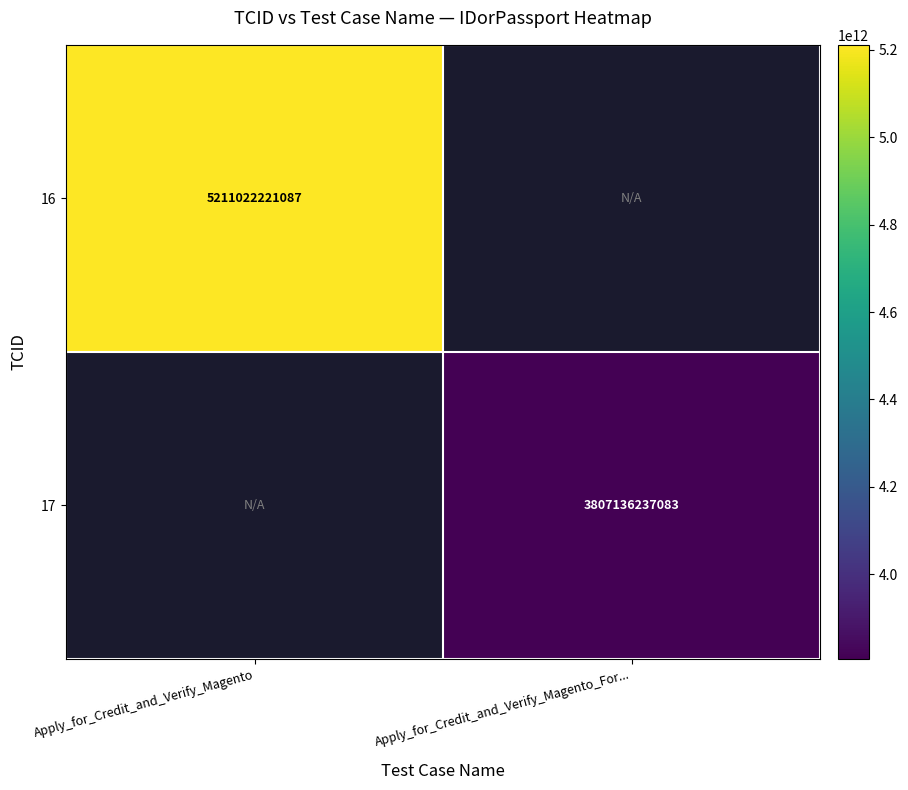

What is the minimum value shown in the chart?

3807136237083.0